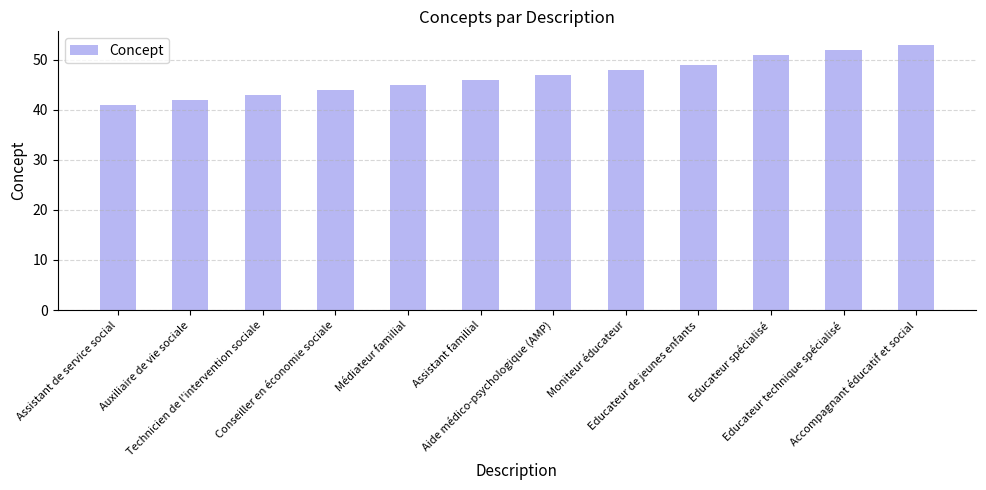

What is the sum of all values?

561